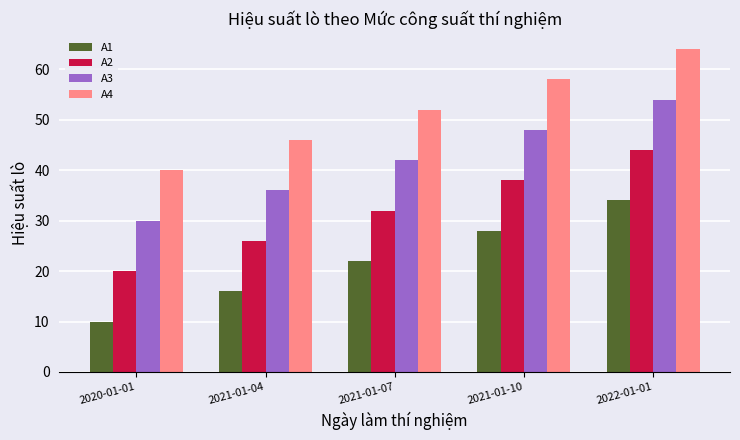

How many groups of bars are there?

5